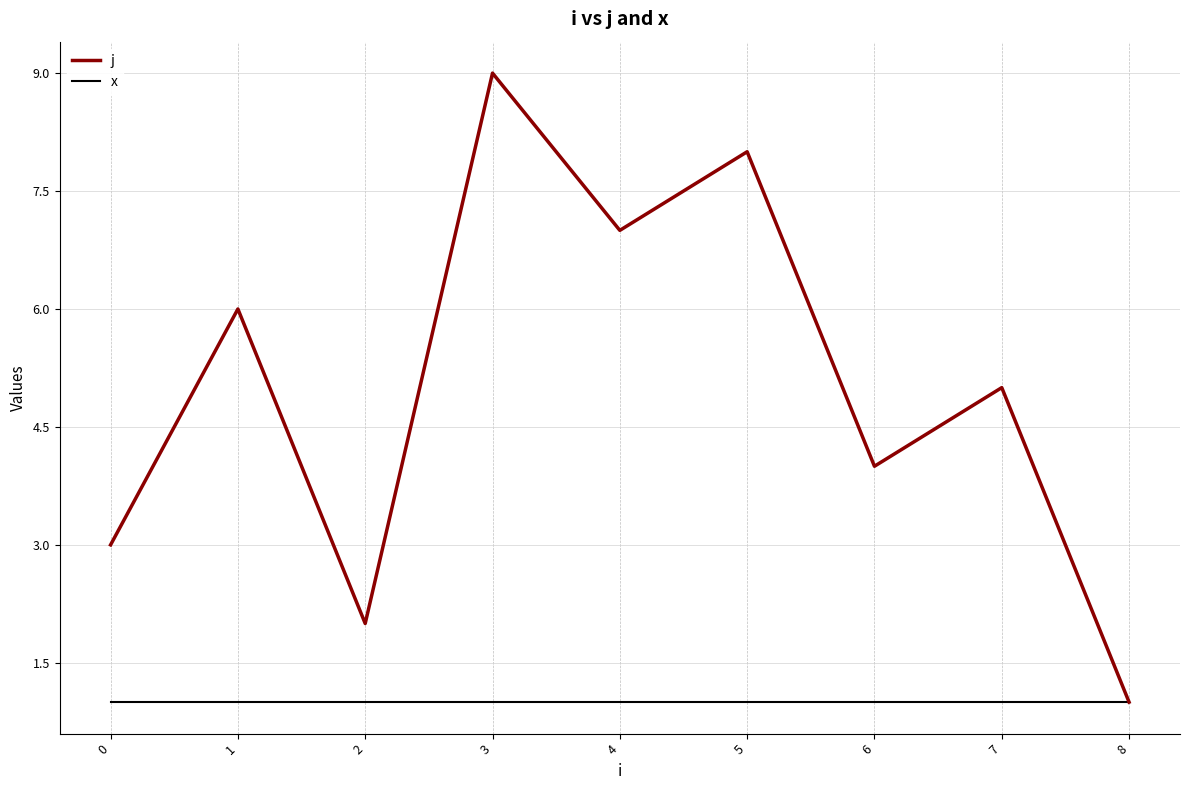

Between 4 and 8, which series saw the biggest shift?

j